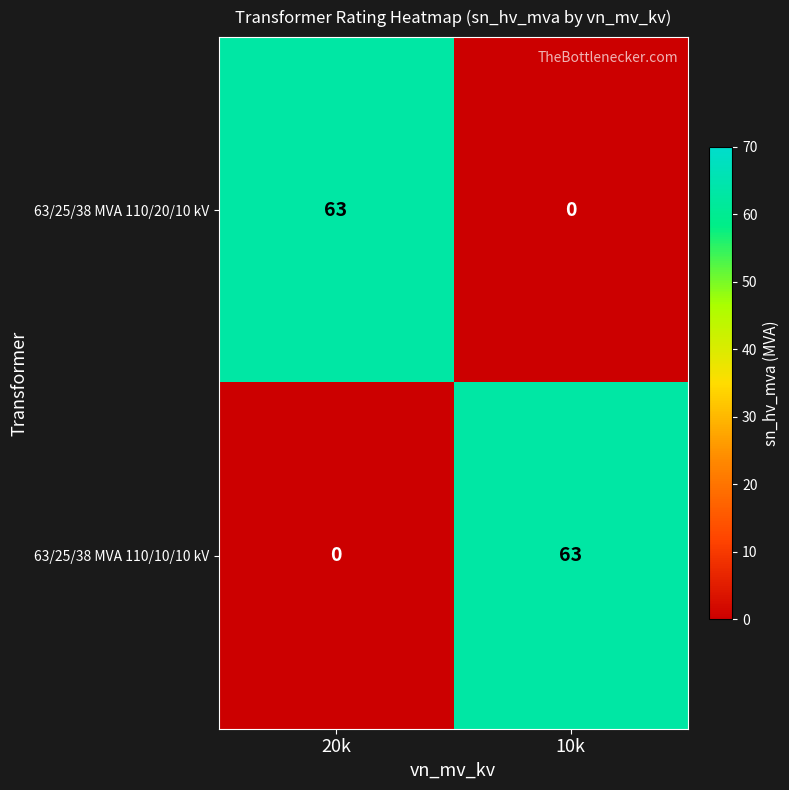

Reading left to right, extract all data points from this chart.

63/25/38 MVA 110/20/10 kV: 20k=63	10k=0
63/25/38 MVA 110/10/10 kV: 20k=0	10k=63